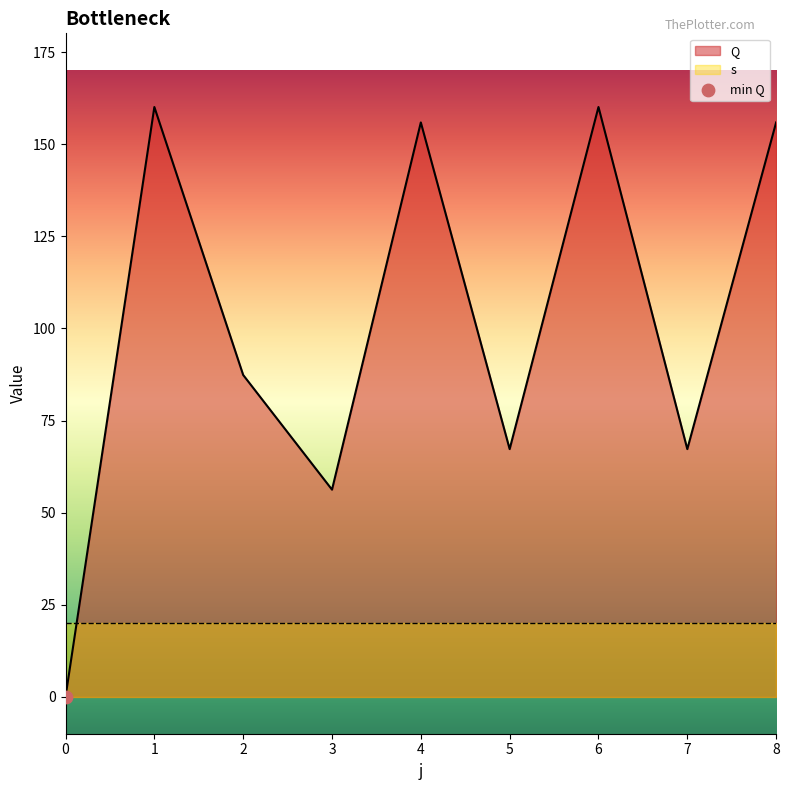

What is the ratio of the value at 7 to the value at 5?

1.0